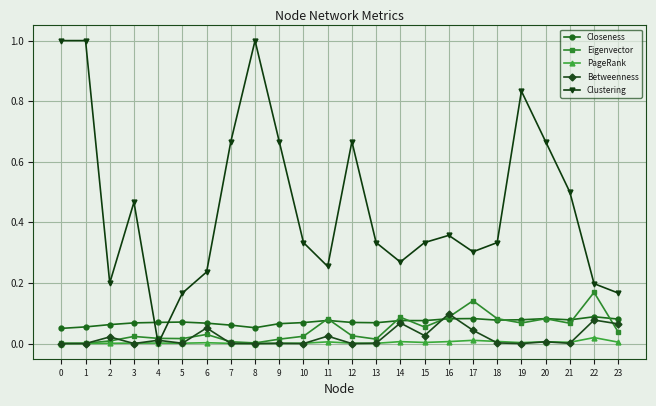

Count the number of data series in this chart.

5